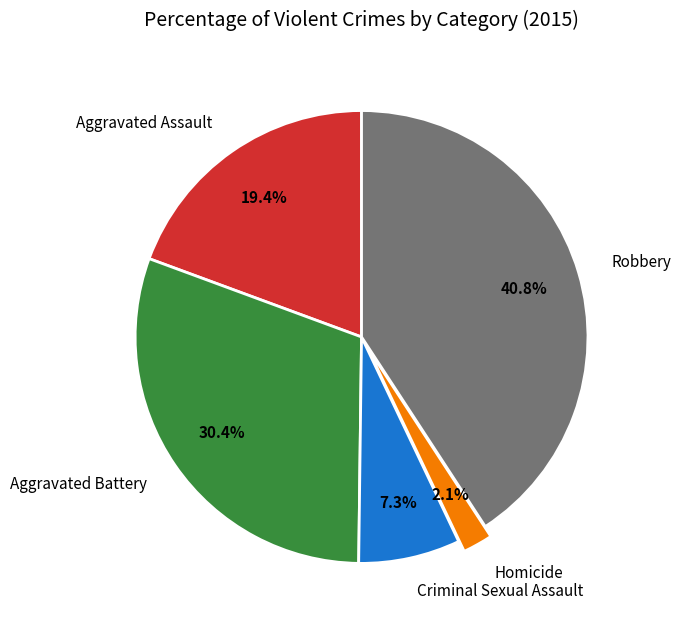

How many slices are in this pie chart?

5